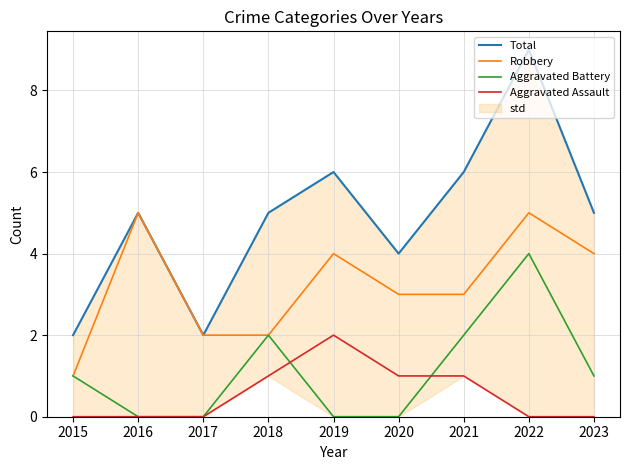

List the series in order of their peak value, lowest first.

Aggravated Assault, Aggravated Battery, Robbery, Total